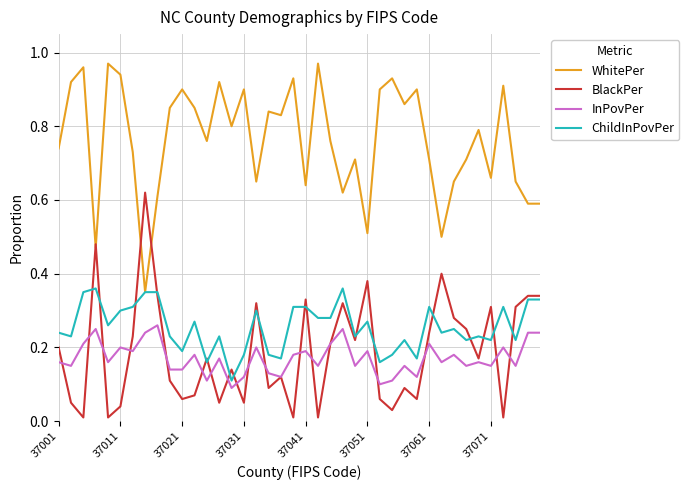

List the series in order of their peak value, lowest first.

InPovPer, ChildInPovPer, BlackPer, WhitePer